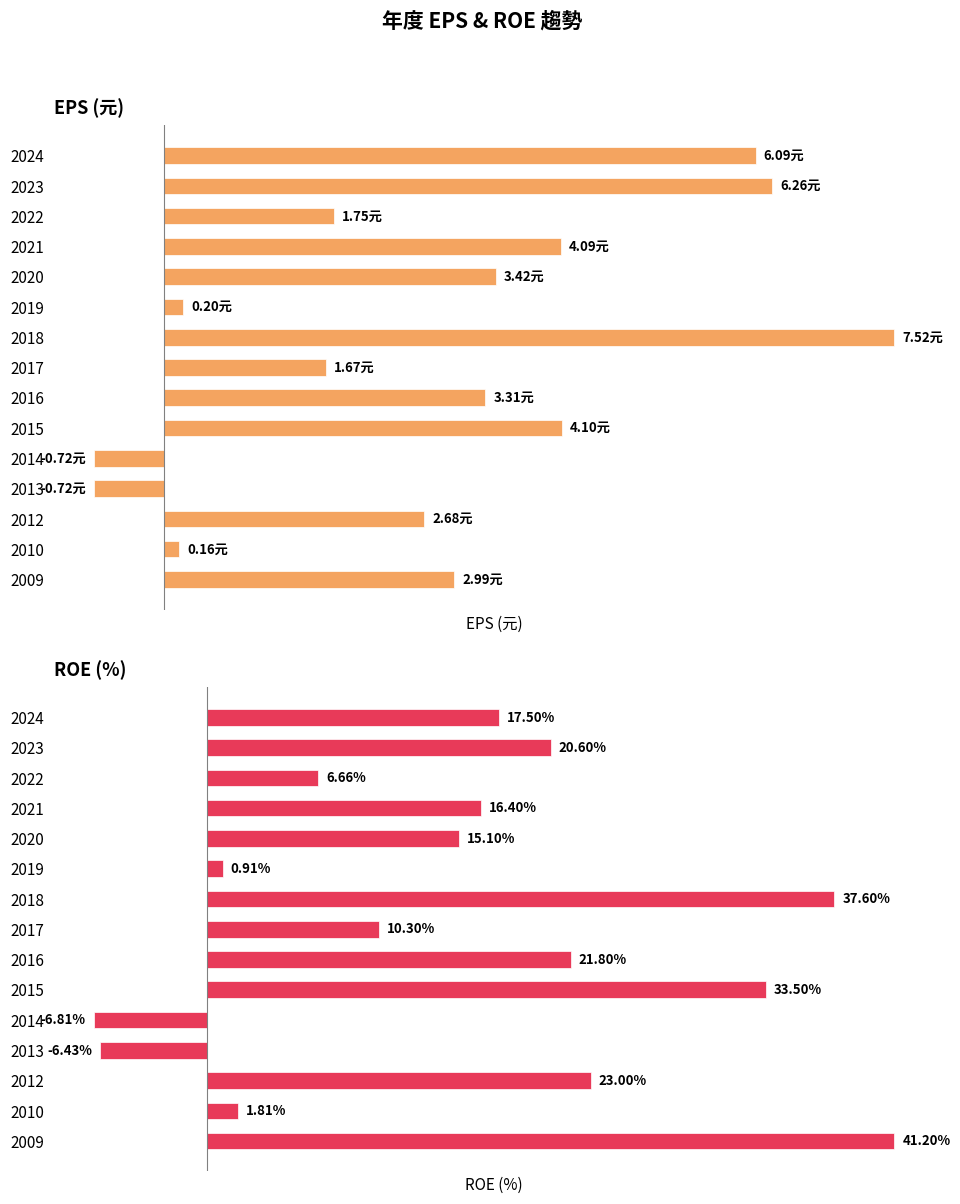

Between 2022 and 2010, which series saw the biggest shift?

ROE (%)